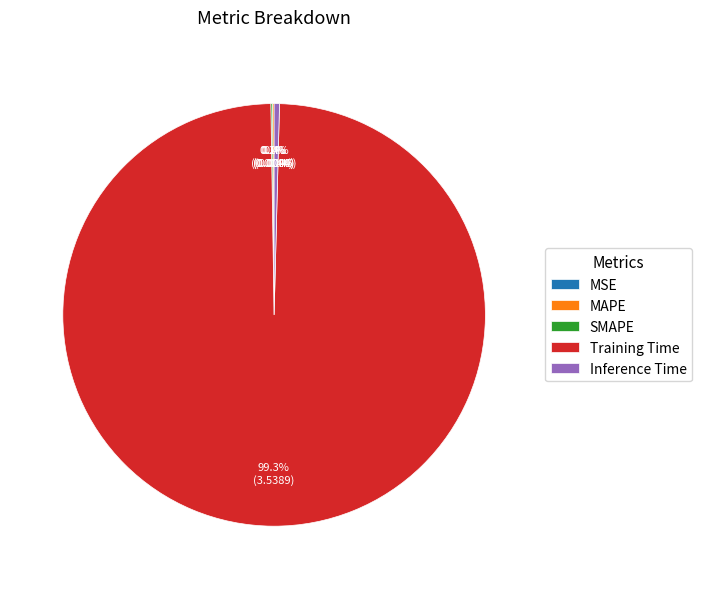

Which category accounts for the majority?

Training Time